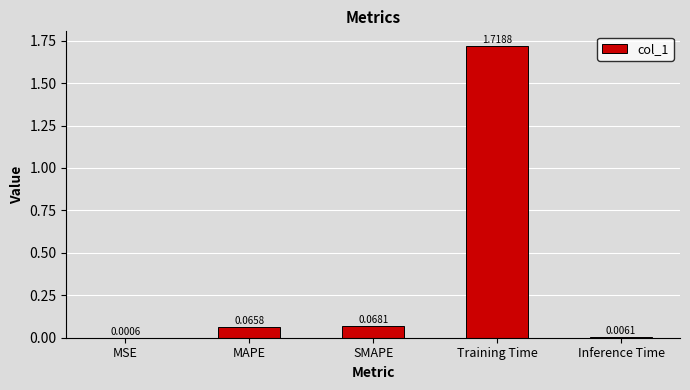

What is the sum of all values?

1.9